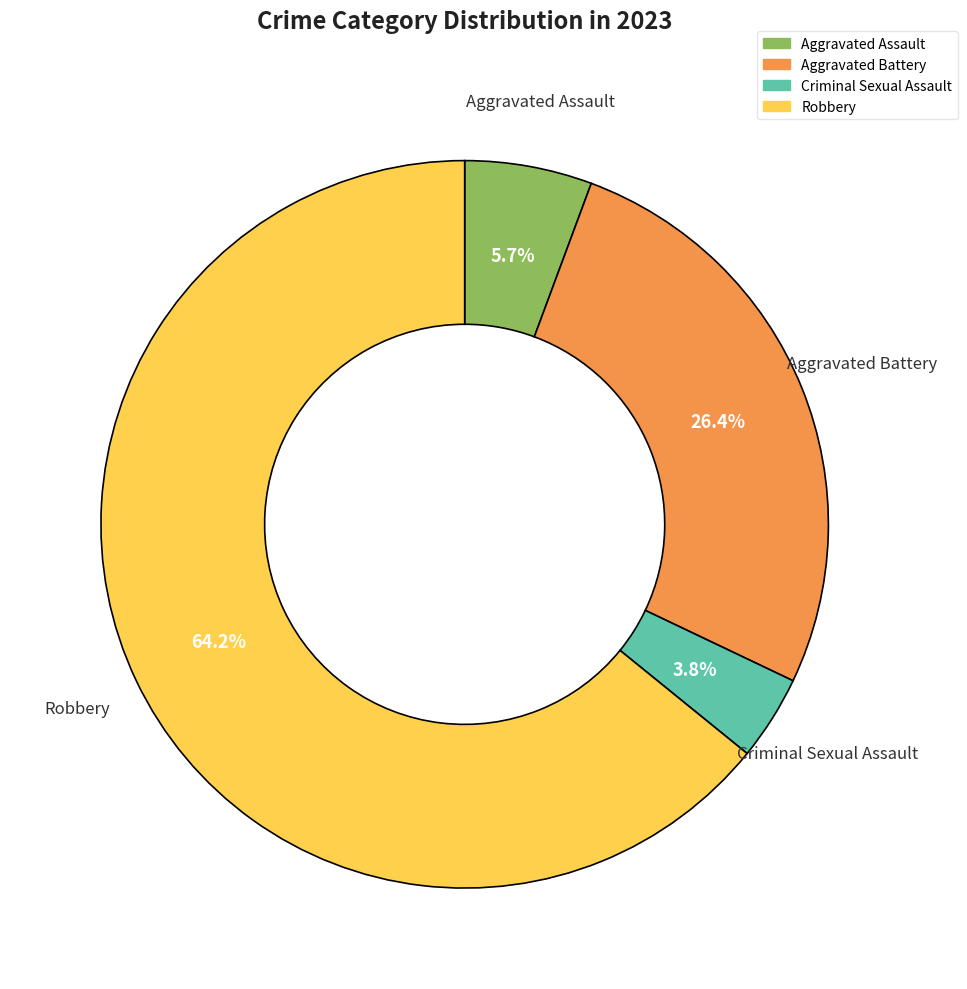

To the nearest percent, what is the combined percentage of Aggravated Battery and Robbery?

91%